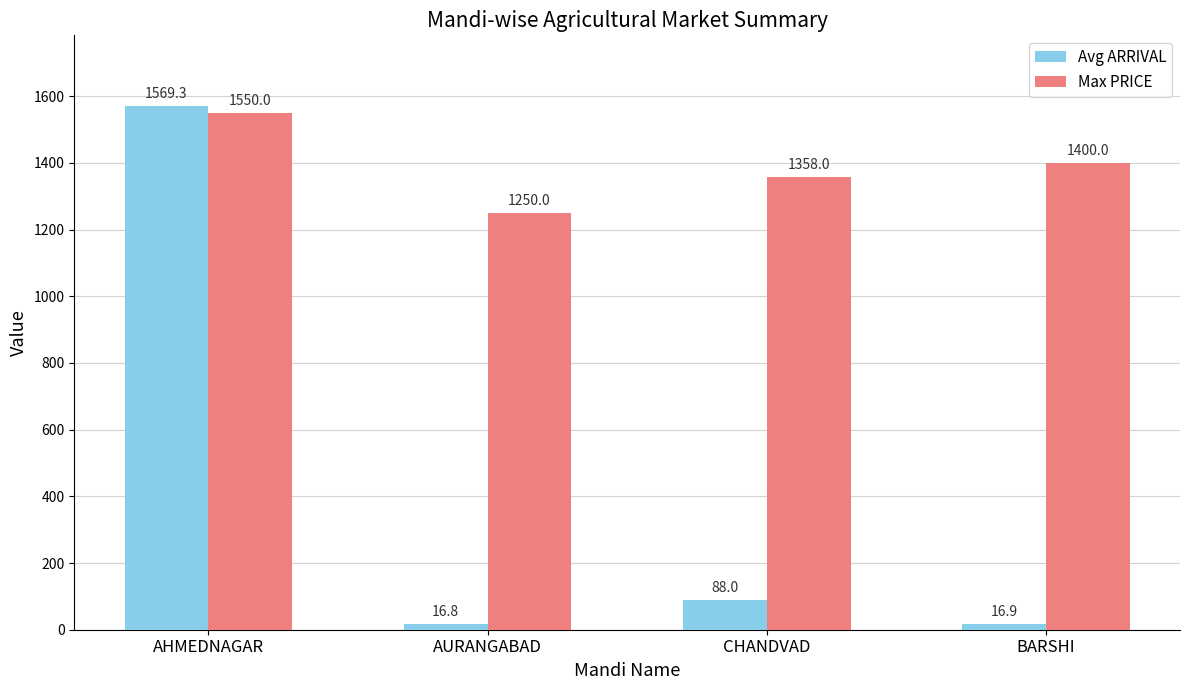

What is the highest value of the Max PRICE series?

1550.0